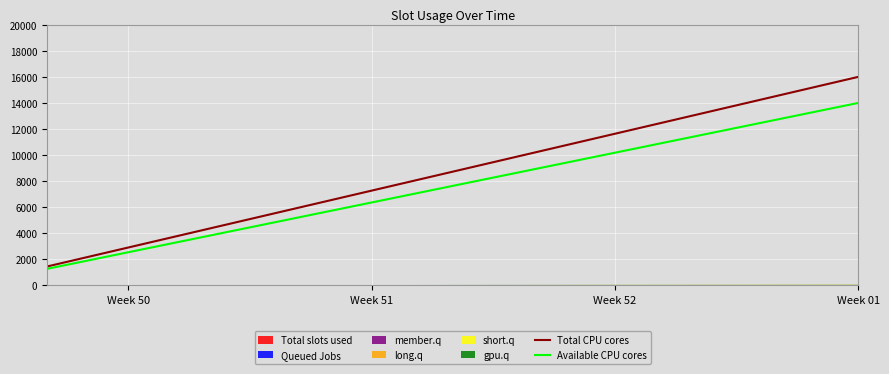

What is the average value of the Total CPU cores series?

8727.3